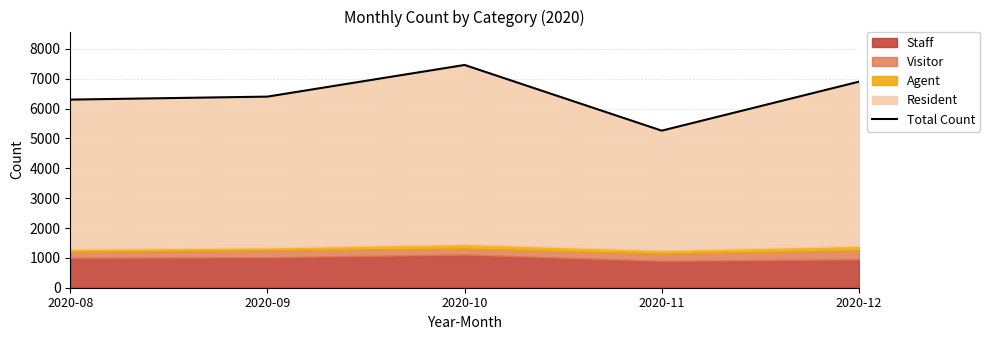

What is the smallest value displayed?

5260